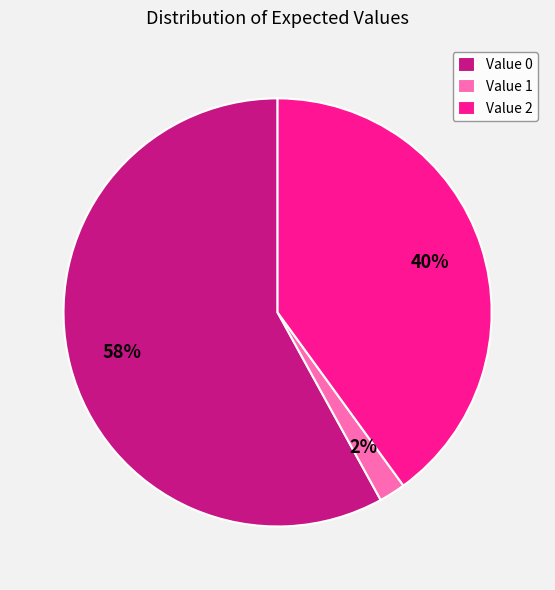

Which category accounts for the majority?

Value 0